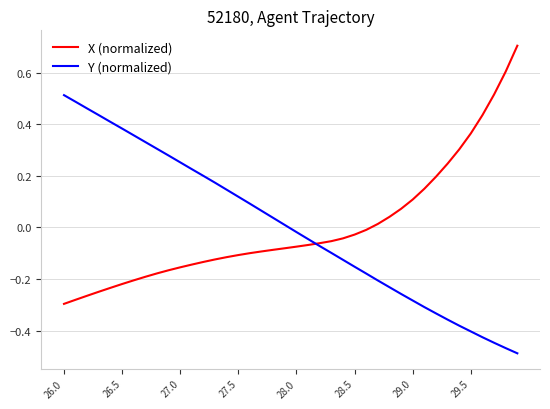

Rank the series by their maximum value, from highest to lowest.

X (normalized), Y (normalized)